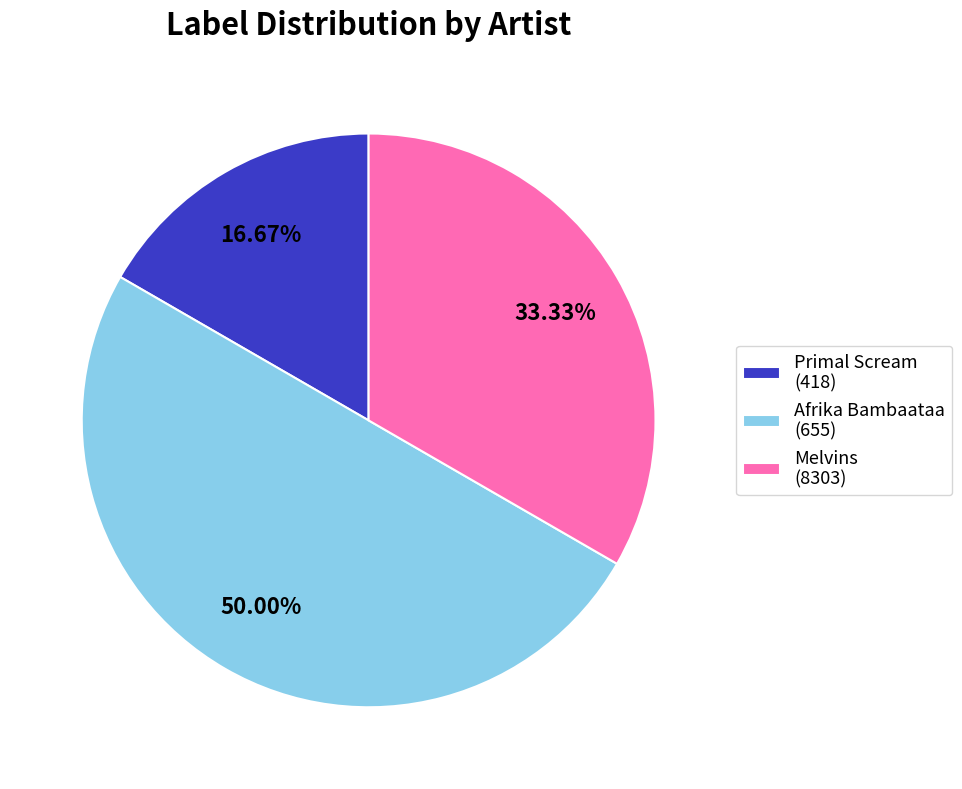

Count the number of slices in the pie.

3